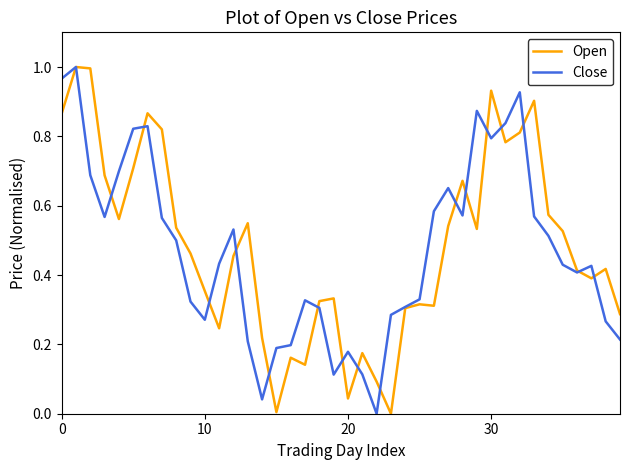

What is the value of the Open point at the 2nd from the left?

1.0